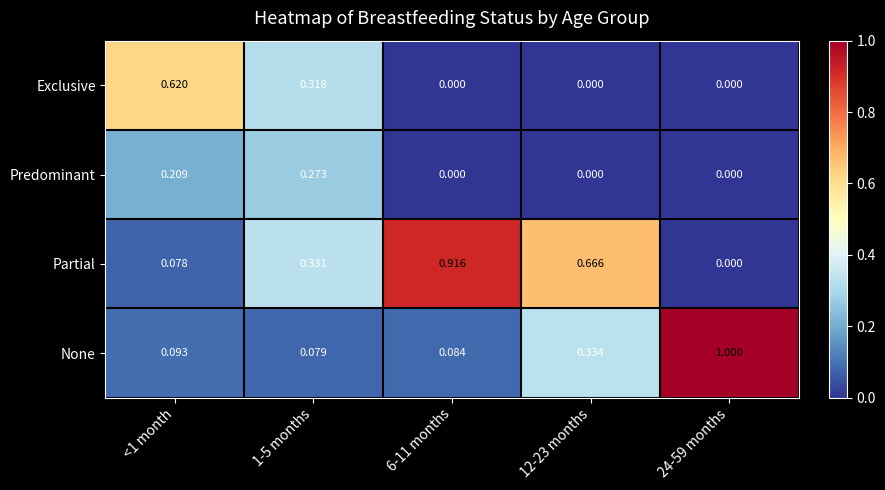

Is the value of Exclusive at <1 month greater than the value of None at <1 month?

Yes